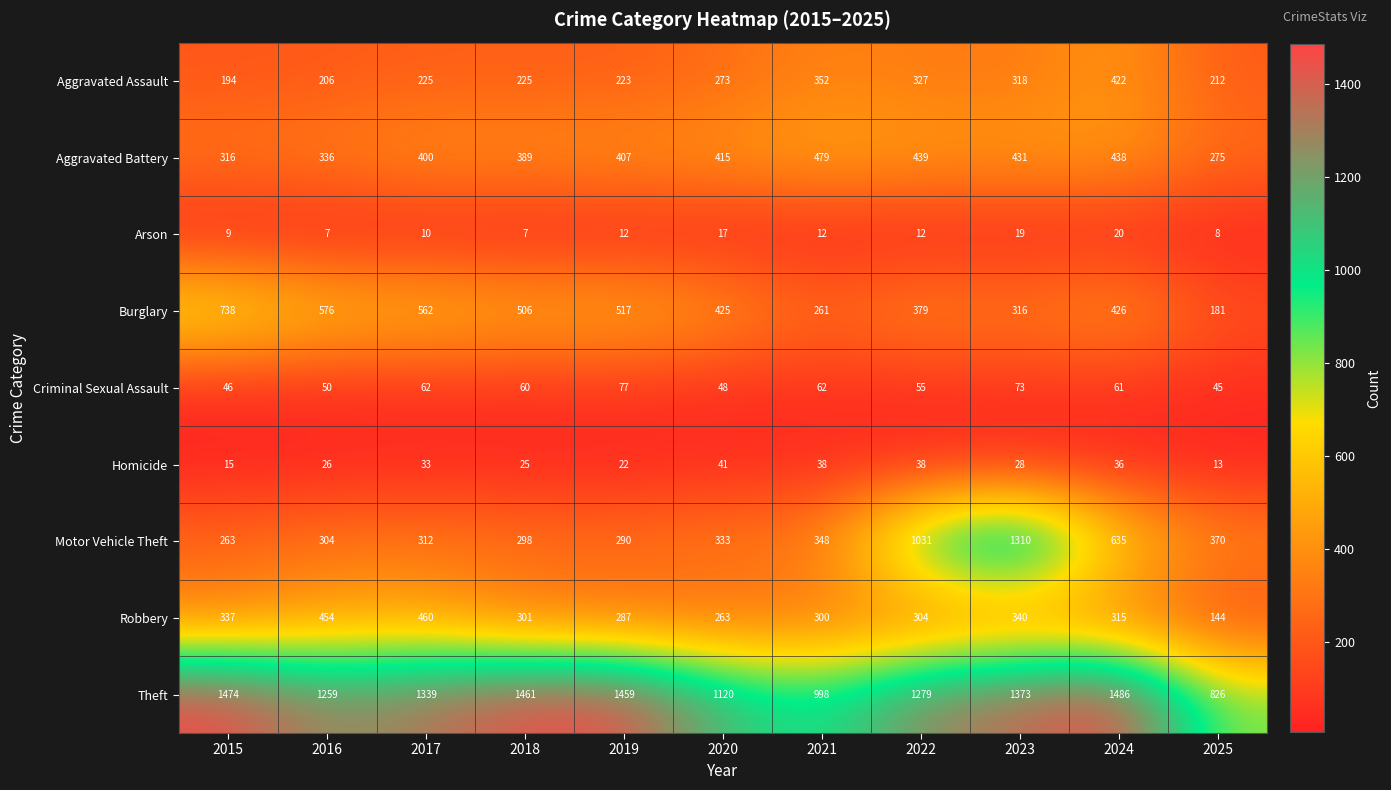

What value does the Homicide series have at 2015, to the nearest 5?

15